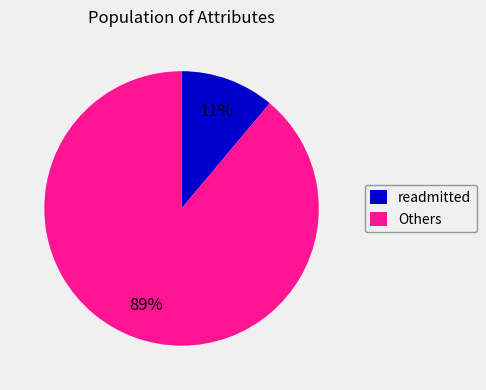

To the nearest percent, what is the average slice percentage?

50%